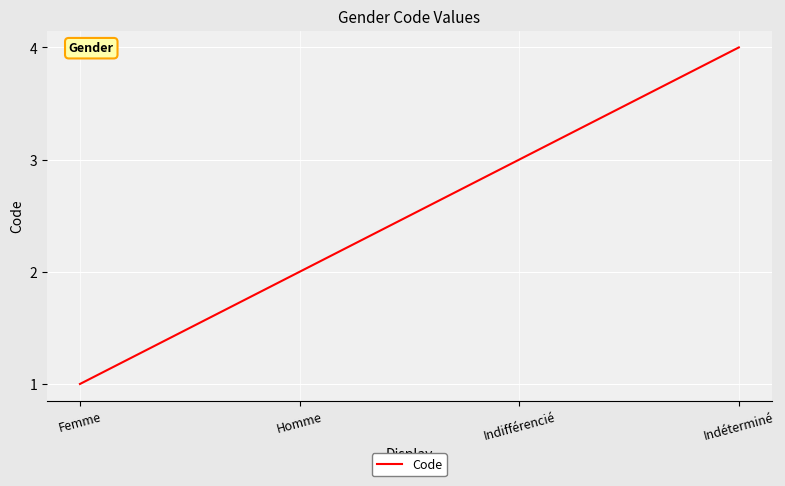

What value does the data have at Femme?

1